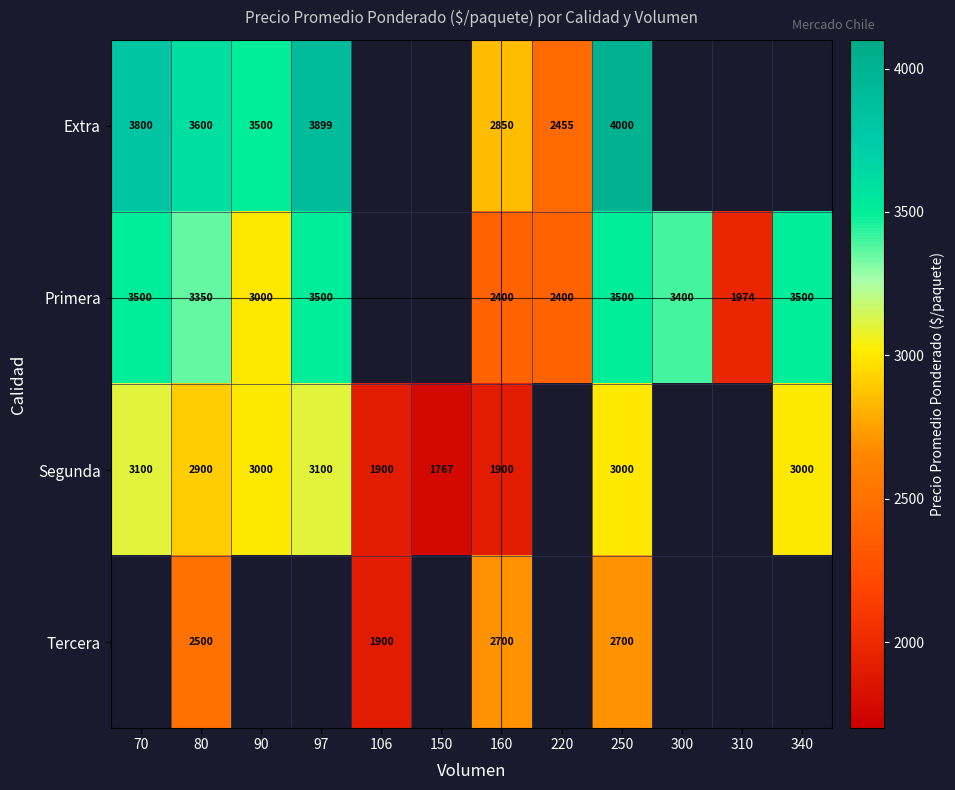

Which has a higher value, 70 or 250?

250